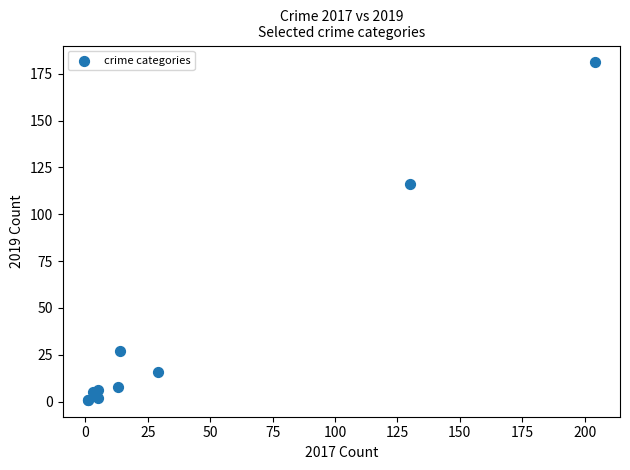

What Y value in the scatter plot is closest to 91?

116